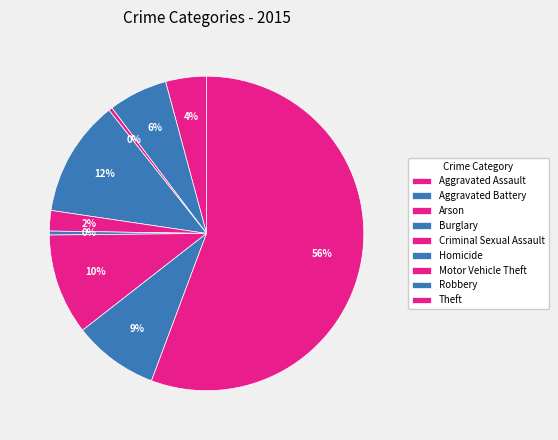

Which has a higher value, Arson or Burglary?

Burglary